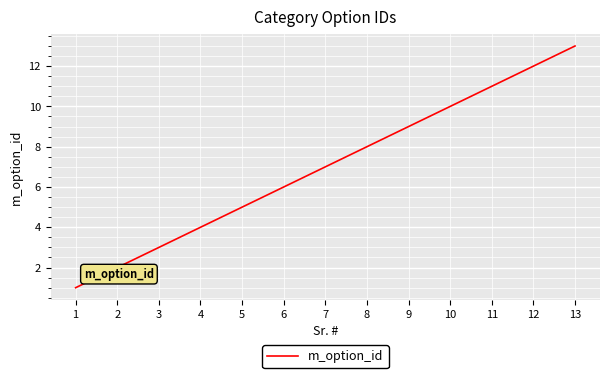

What is the sum of the values at 12 and 10?

22